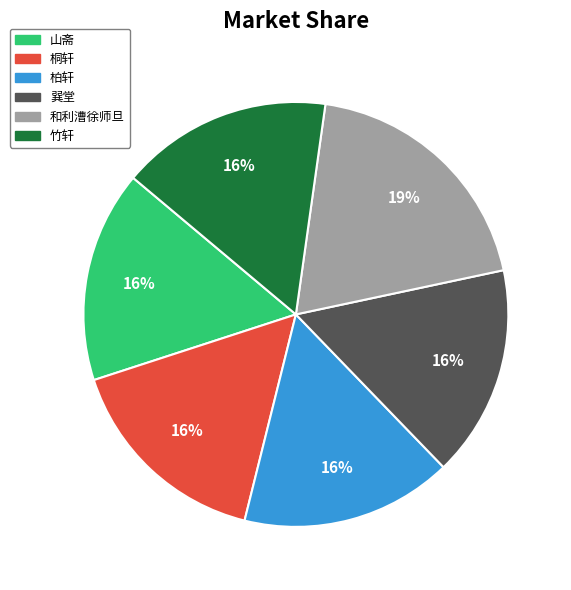

To the nearest percent, what percentage of the pie is 山斋?

16%